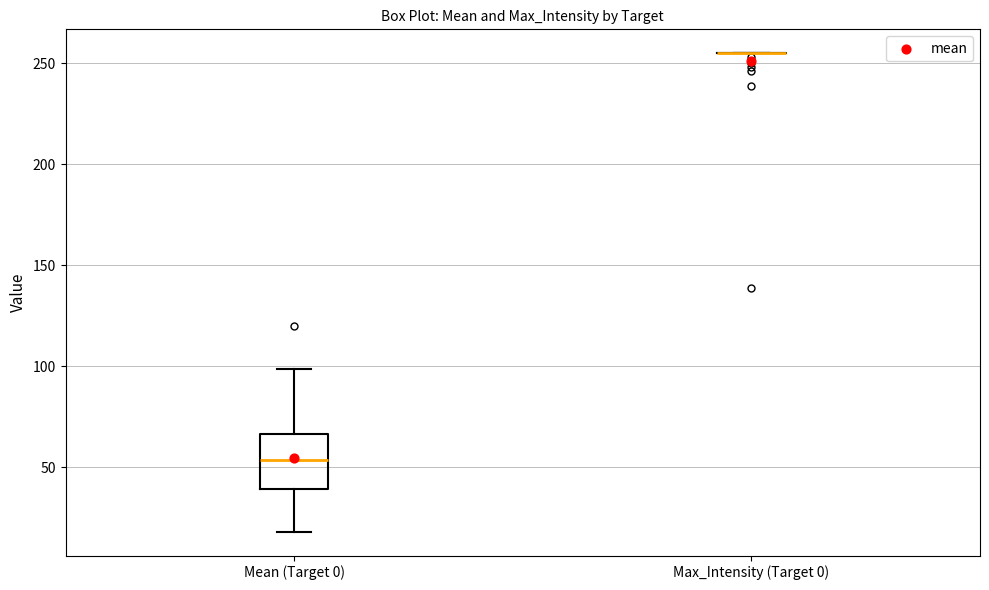

Comparing the boxes themselves (not the whiskers), which one is the tallest?

Mean (Target 0)